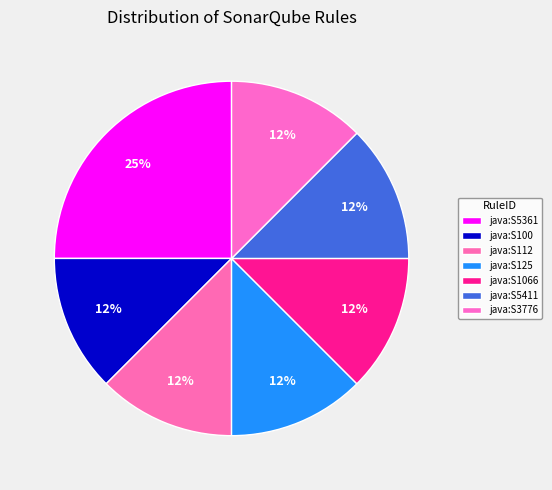

What is the change in value from java:S5361 to java:S112?

-1